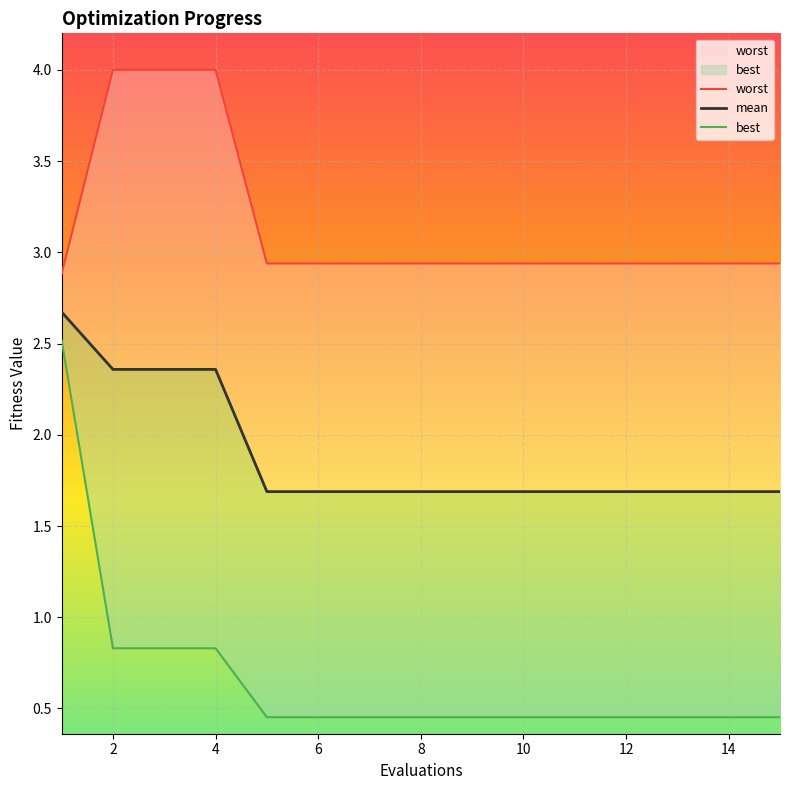

What is the value of the mean point at the 10th from the left?

1.7